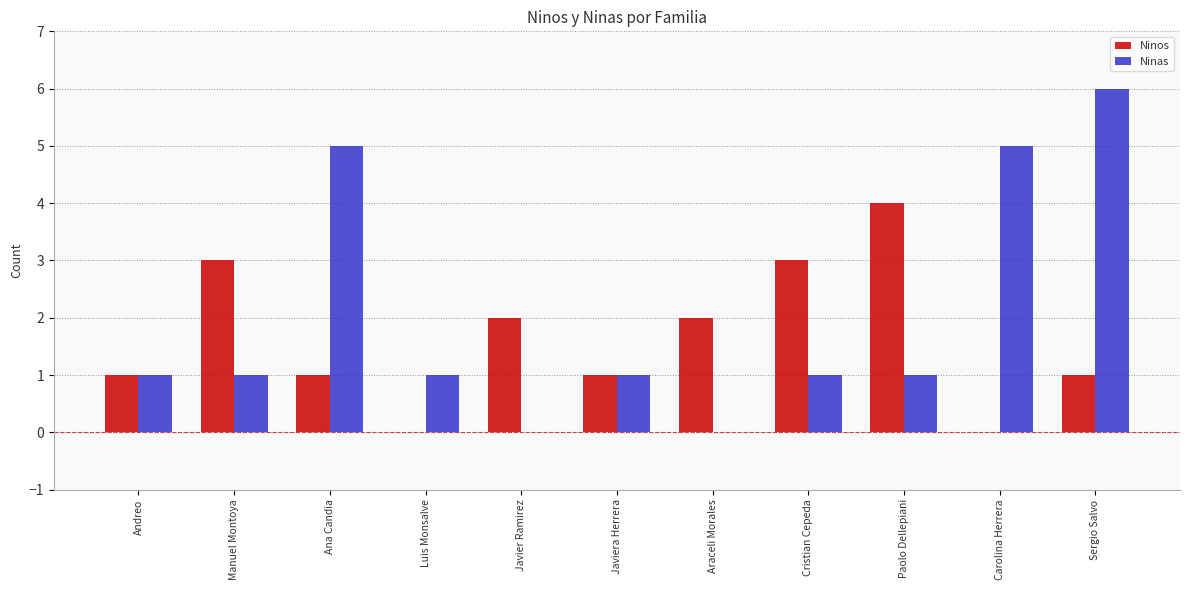

Between Javiera Herrera and Sergio Salvo, which series saw the biggest shift?

Ninas